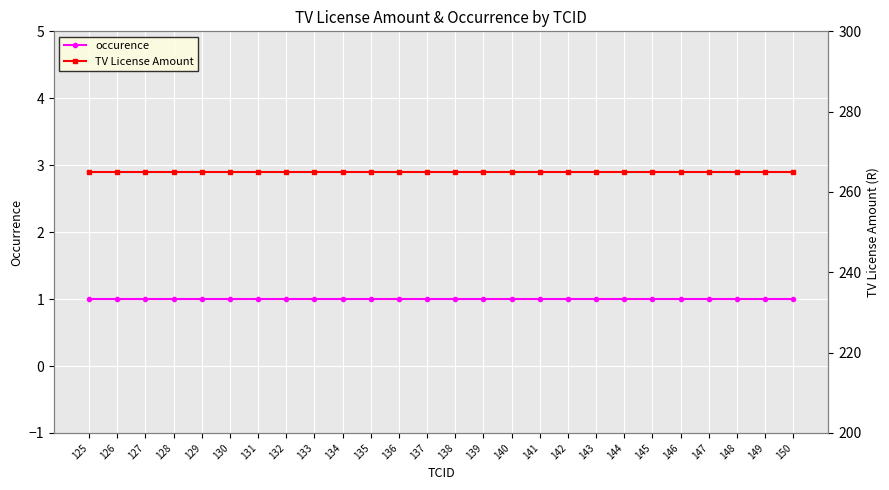

List the series in order of their overall mean, highest first.

TV License Amount, occurence